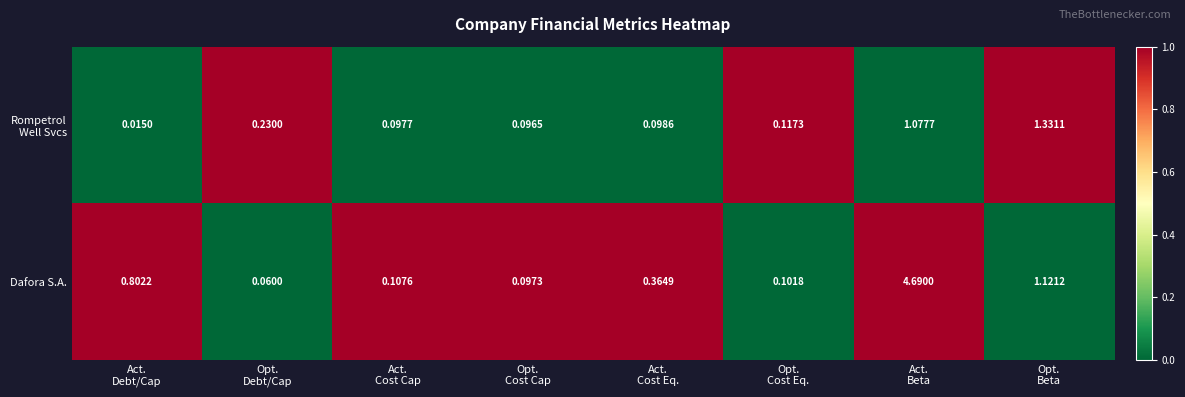

Which series has the widest spread of values?

Dafora S.A.